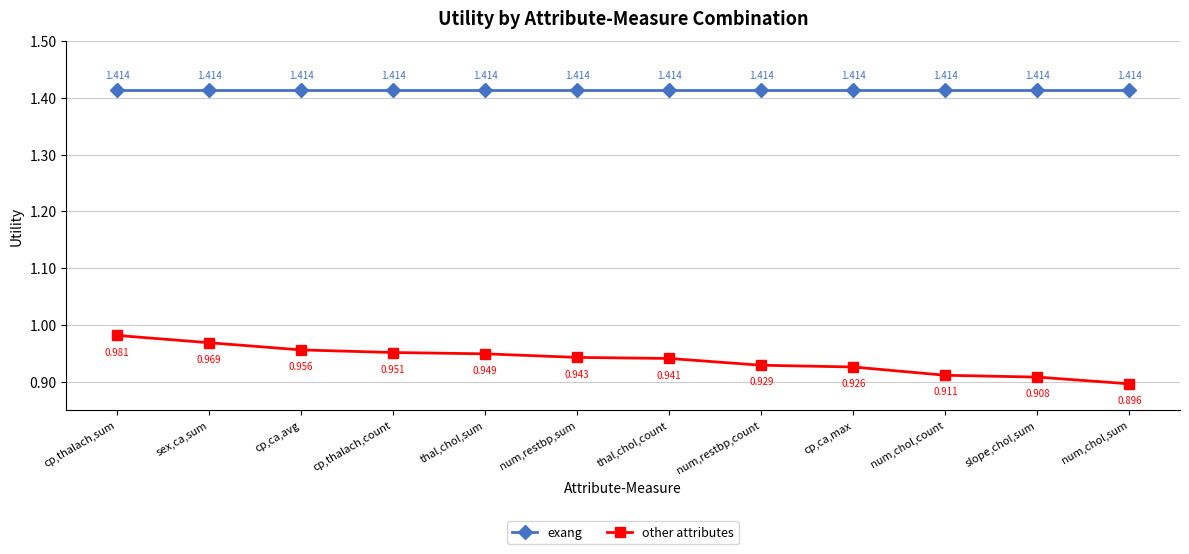

Which series has the largest total across all categories?

exang